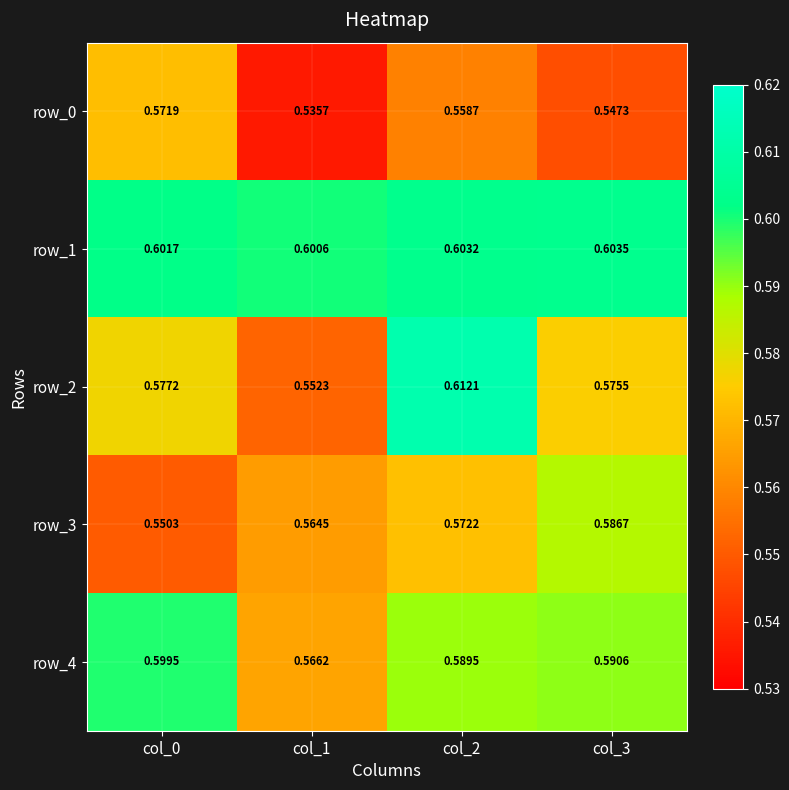

Which series has the largest total across all categories?

row_1